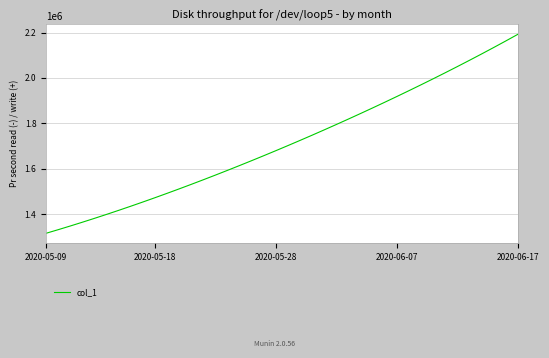

What is the greatest value displayed?

2192182.0